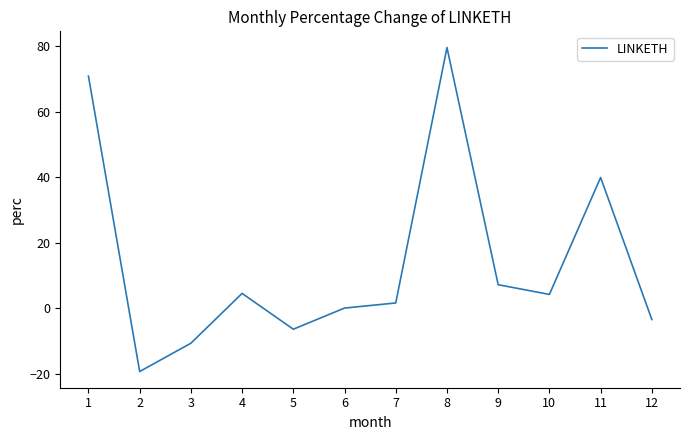

What is the smallest value displayed?

-19.3